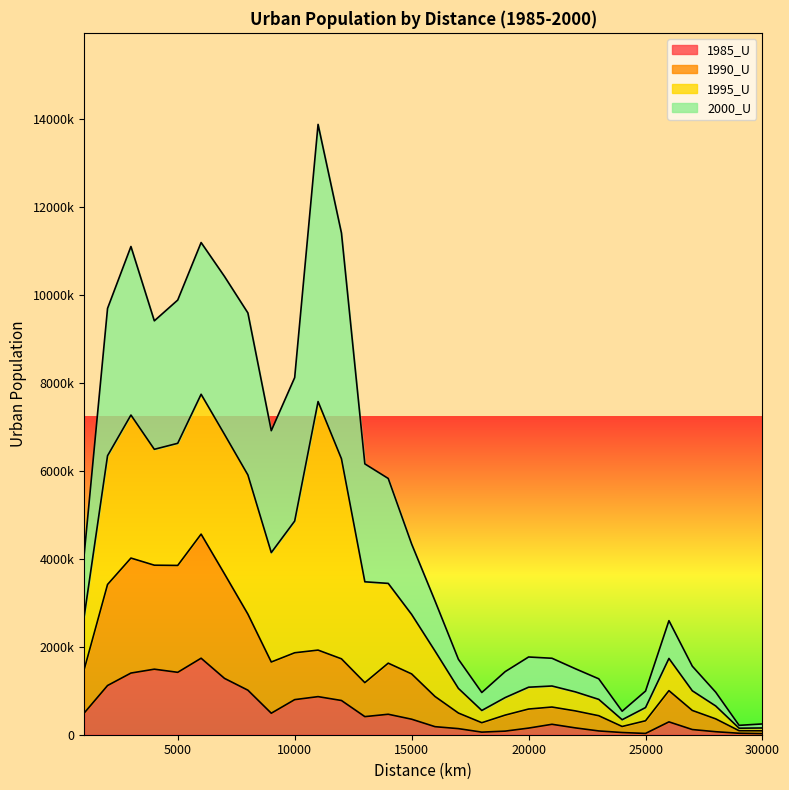

What is the maximum value for 1985_U?

1738830